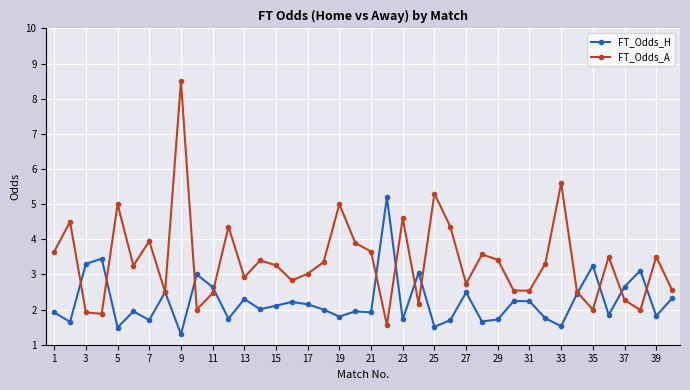

List the series in order of their overall mean, lowest first.

FT_Odds_H, FT_Odds_A